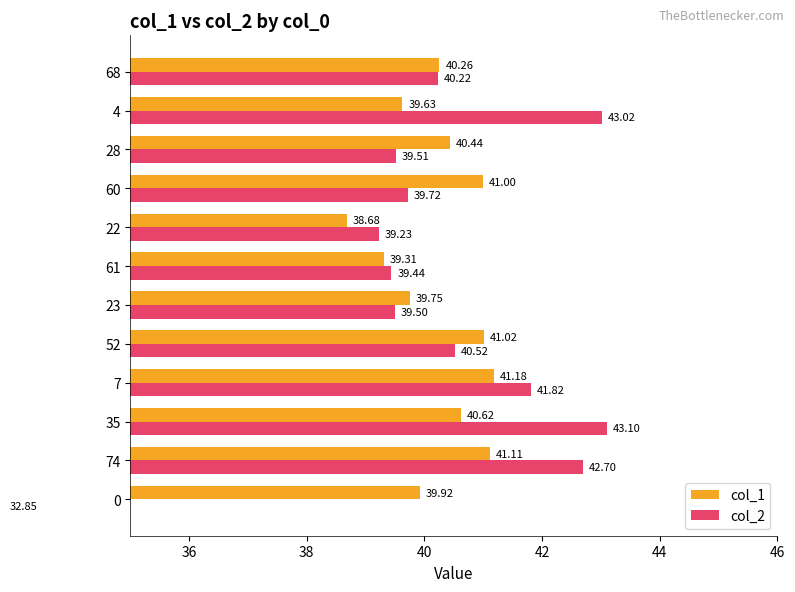

What is the minimum value for col_2?

32.9